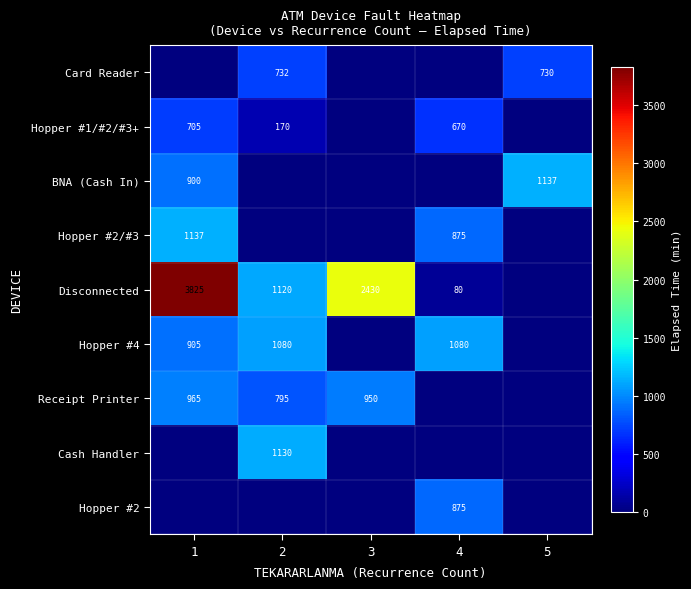

What is the greatest value displayed?

3825